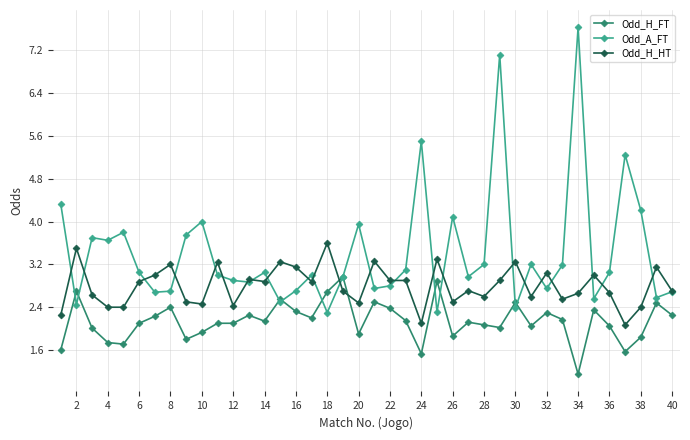

How many series are shown in this chart?

3